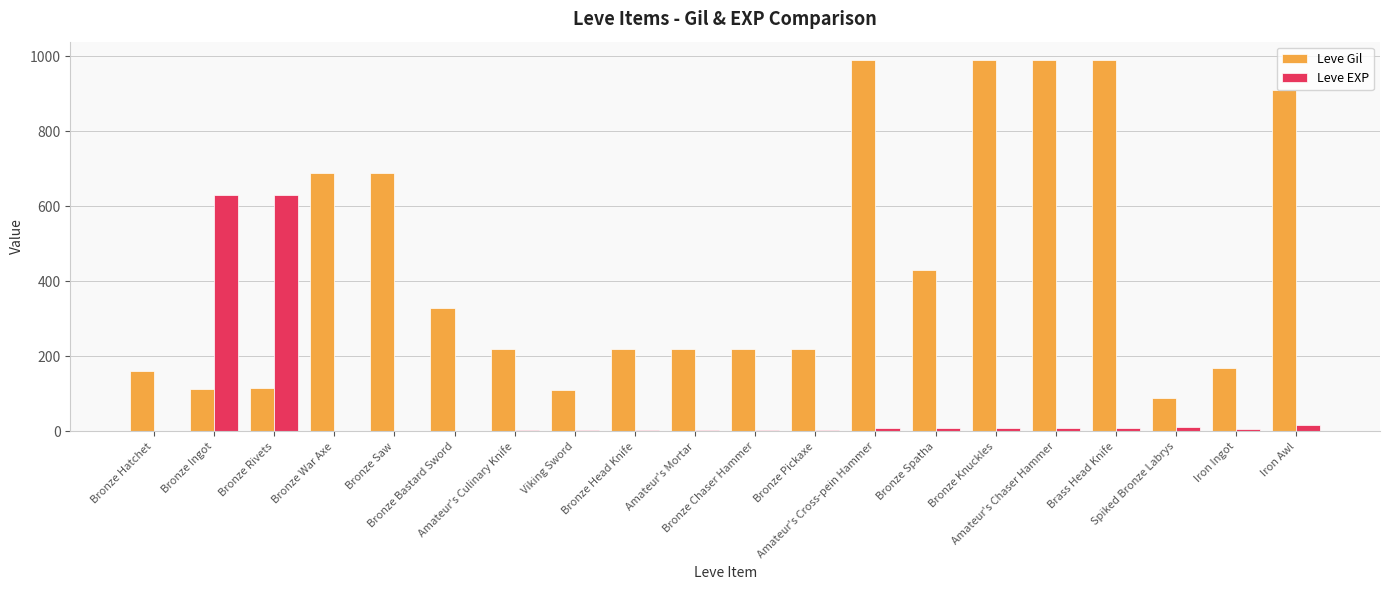

Count the number of data series in this chart.

2